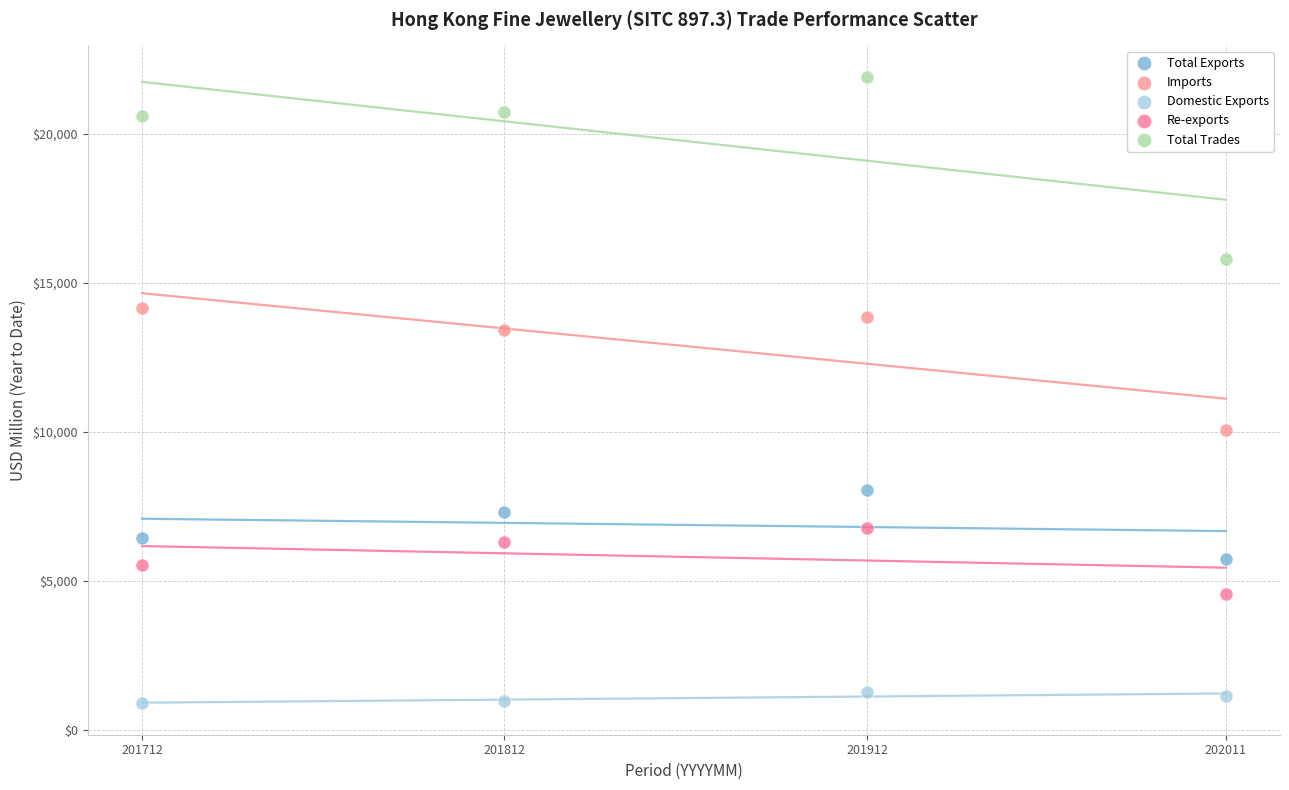

Across all data points, what is the range of X values (max minus min)?

299.0